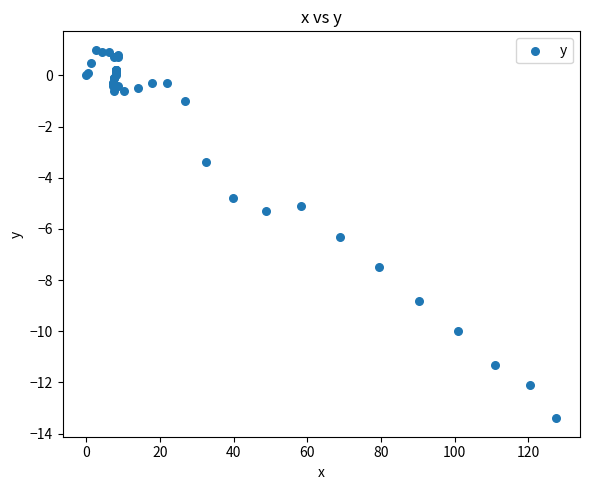

What Y value in the scatter plot is closest to -6?

-6.3